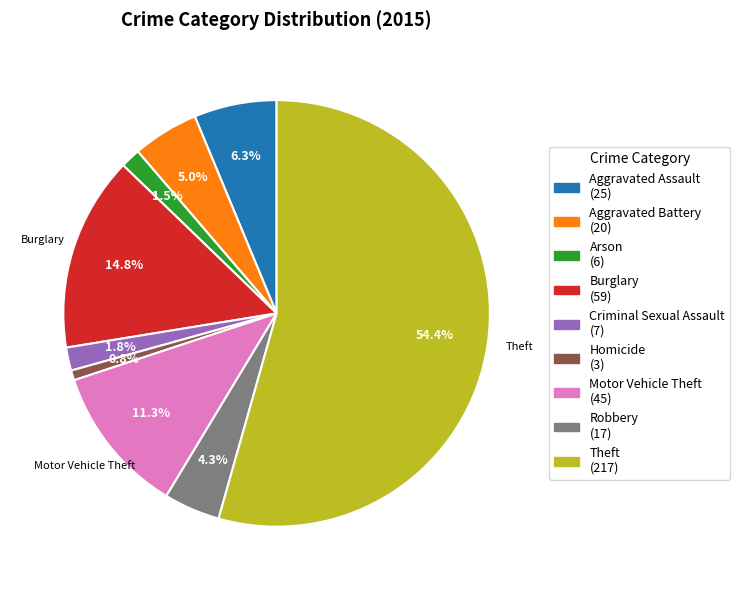

Is there any slice that represents more than half of the pie?

Yes